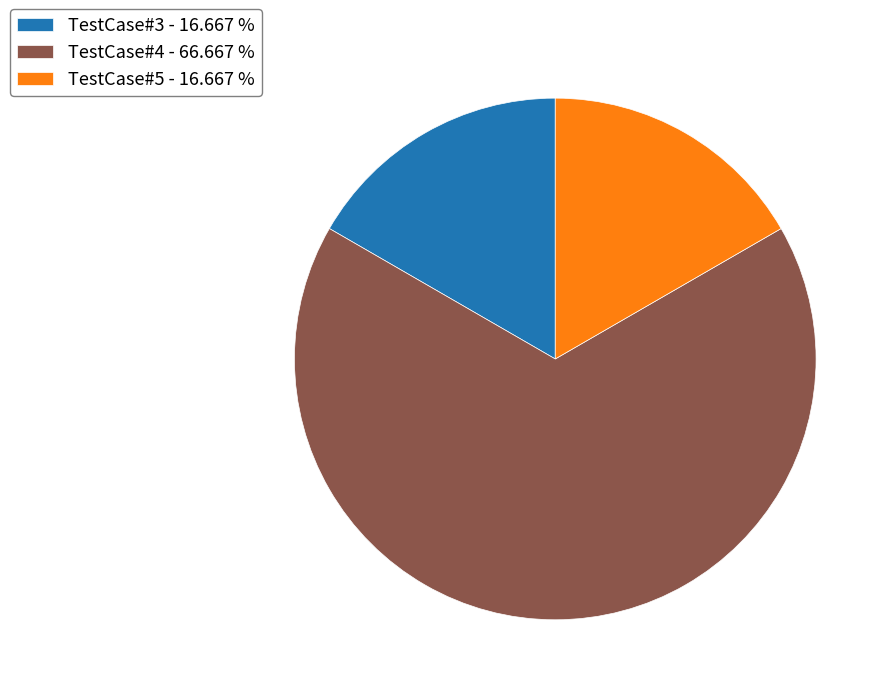

What is the ratio of the value at TestCase#4 - 66.667 % to the value at TestCase#5 - 16.667 %?

4.0